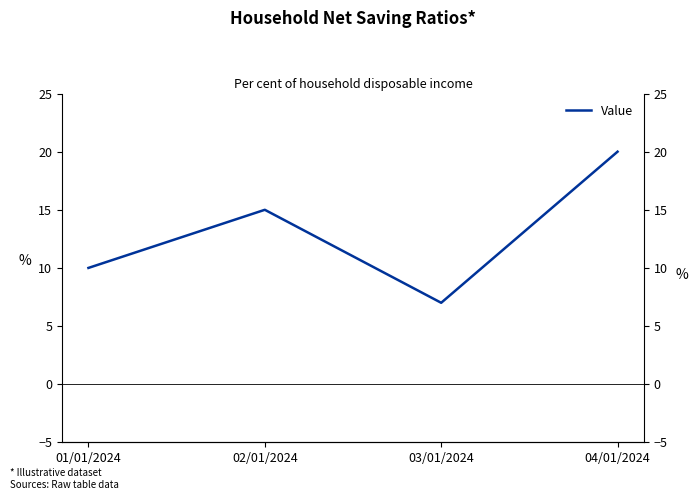

Is it true that the value at 04/01/2024 is 33?

False